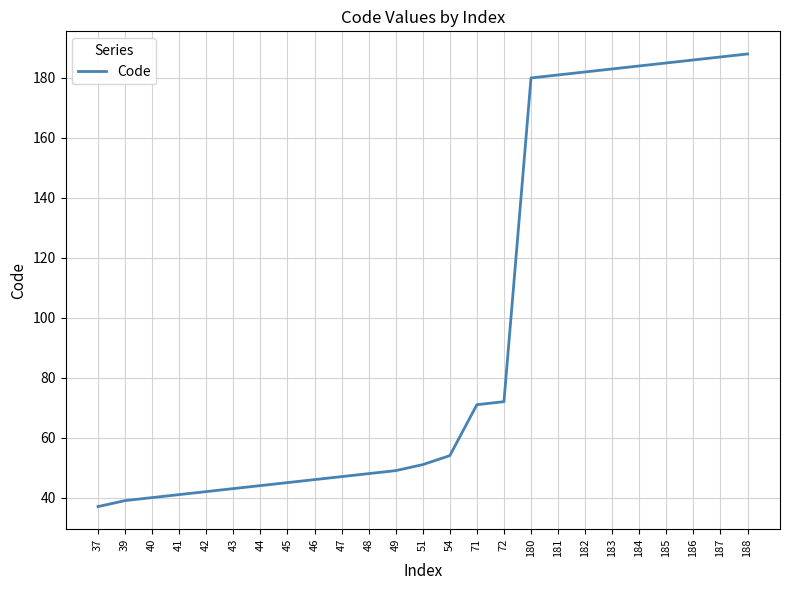

At which label is the value closest to 112?

72